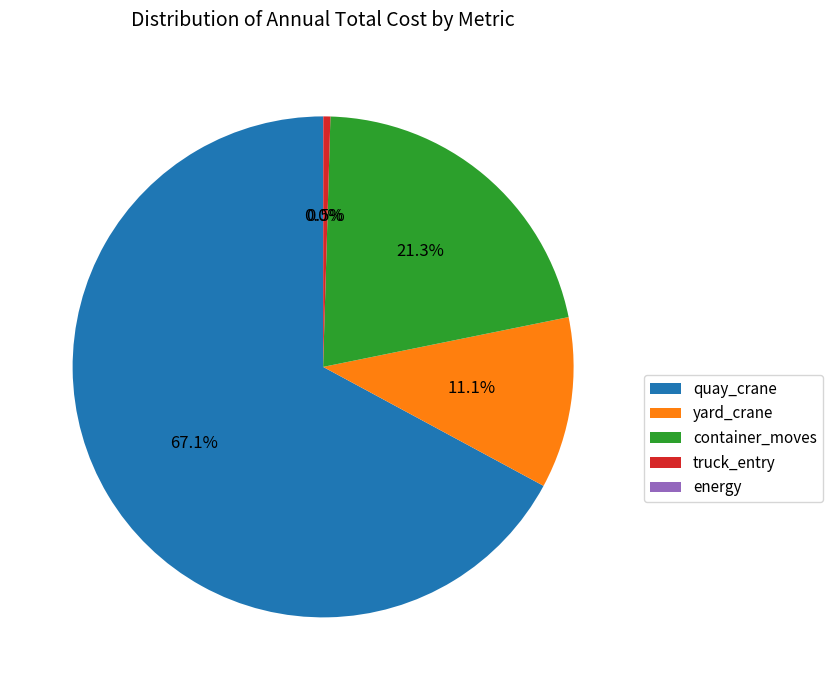

Which slice represents more than half of the pie?

quay_crane